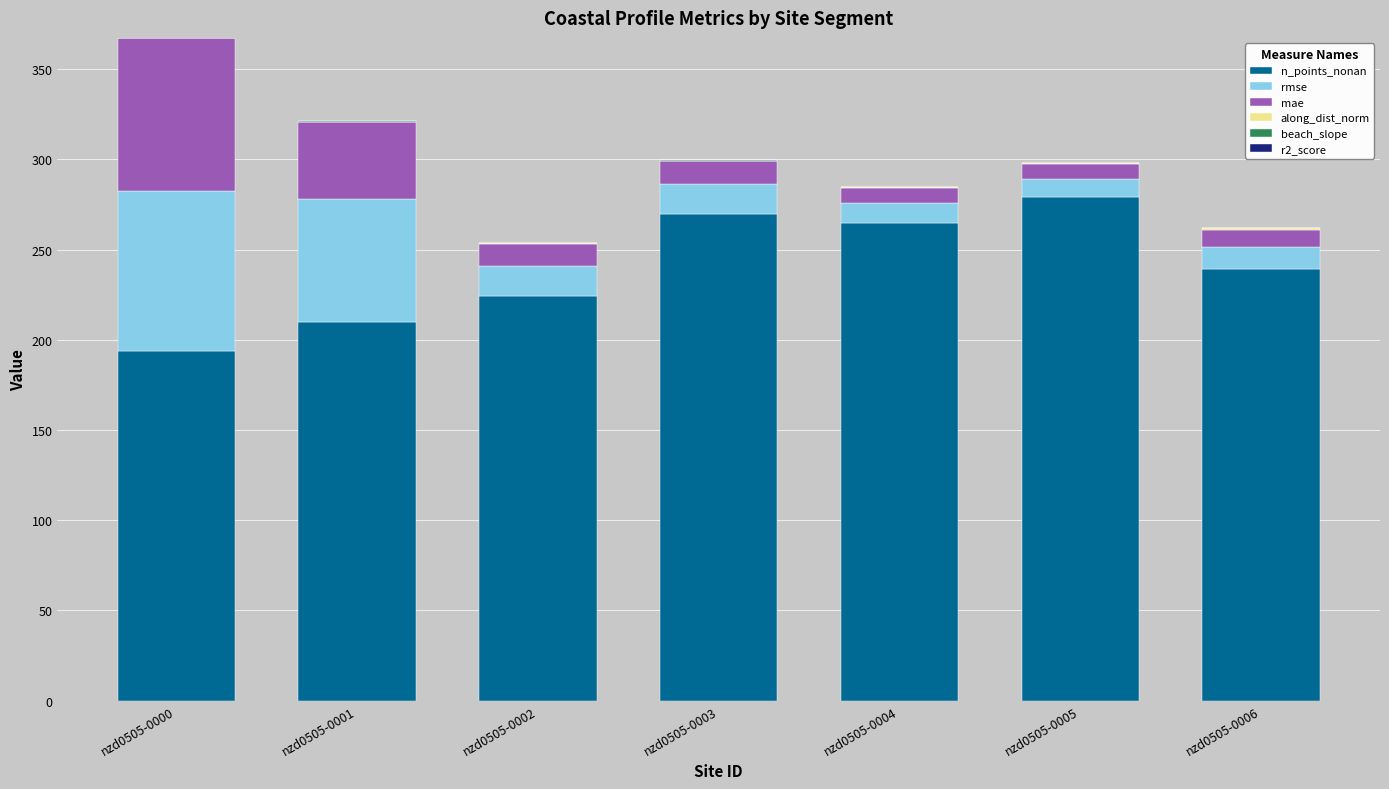

The value of n_points_nonan at nzd0505-0002 is 121.0. True or false?

False